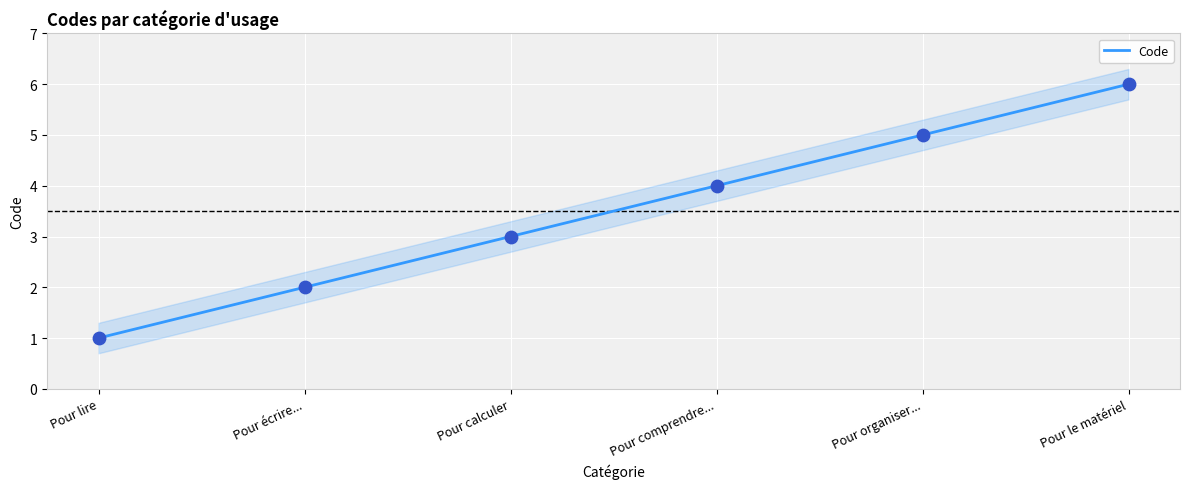

Which has a higher value, Pour organiser... or Pour calculer?

Pour organiser...